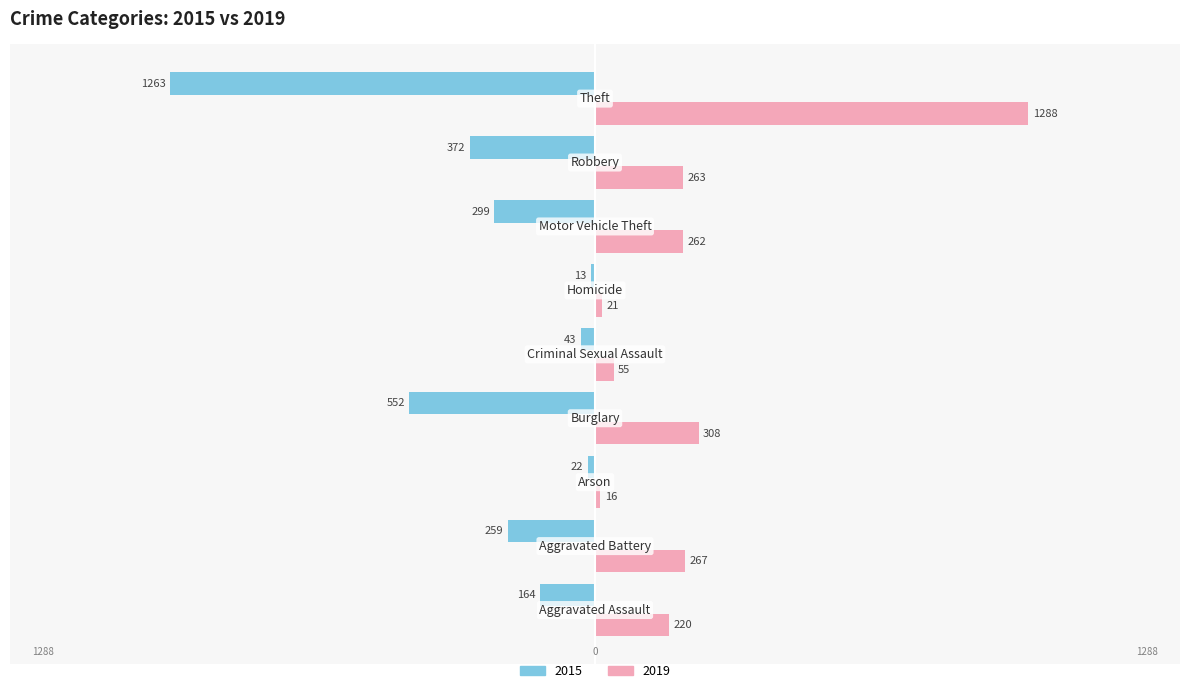

What is the maximum value for 2019?

1288